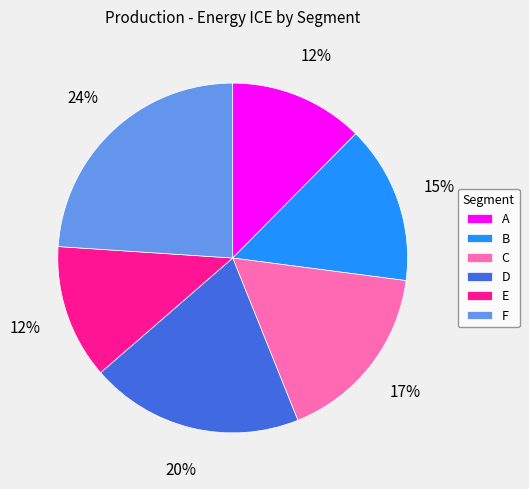

Combined, do B and A account for over 50%?

No